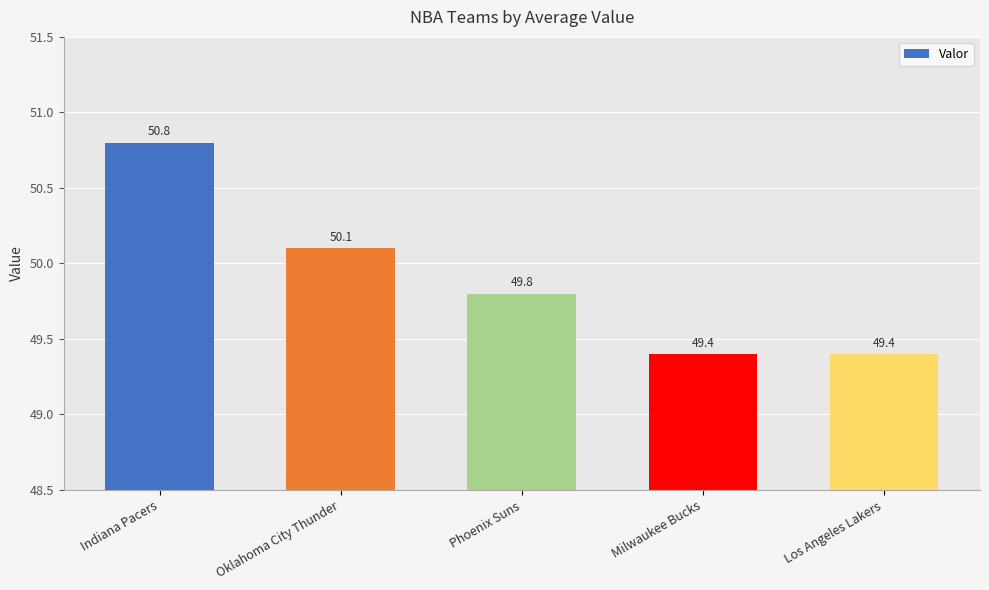

Does the chart contain stacked bars?

No